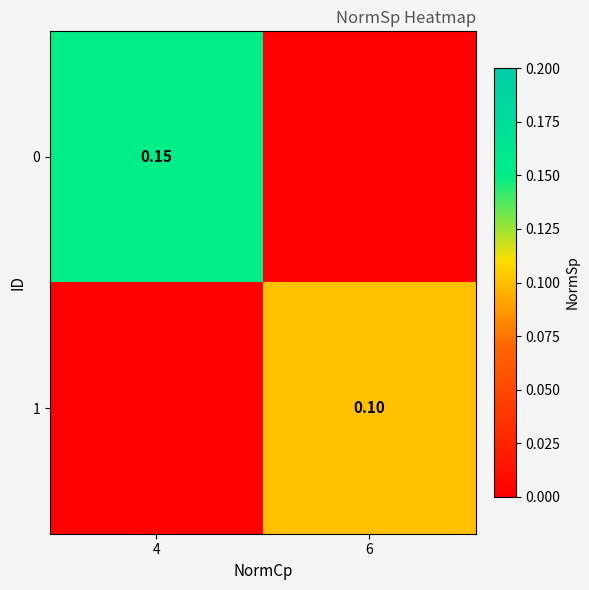

The value of 0 at 4 is 0.1. True or false?

True